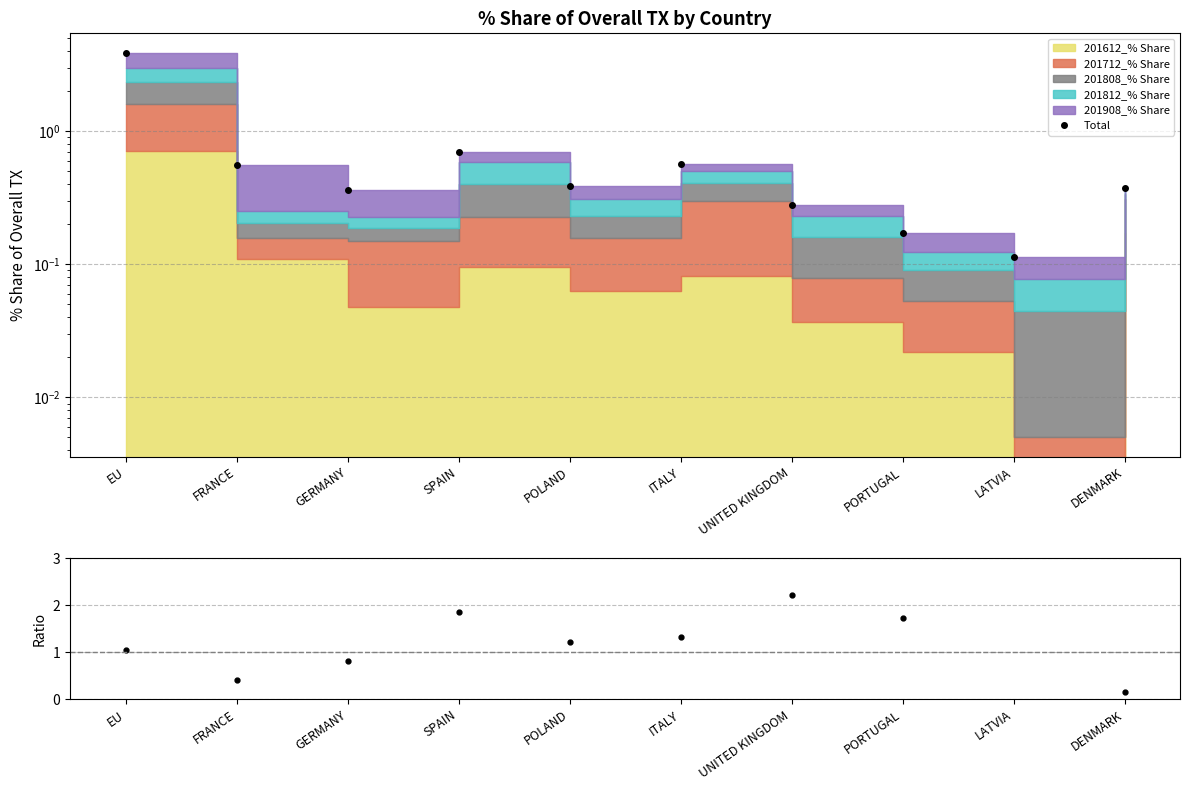

Between ITALY and LATVIA, which series saw the biggest shift?

Total